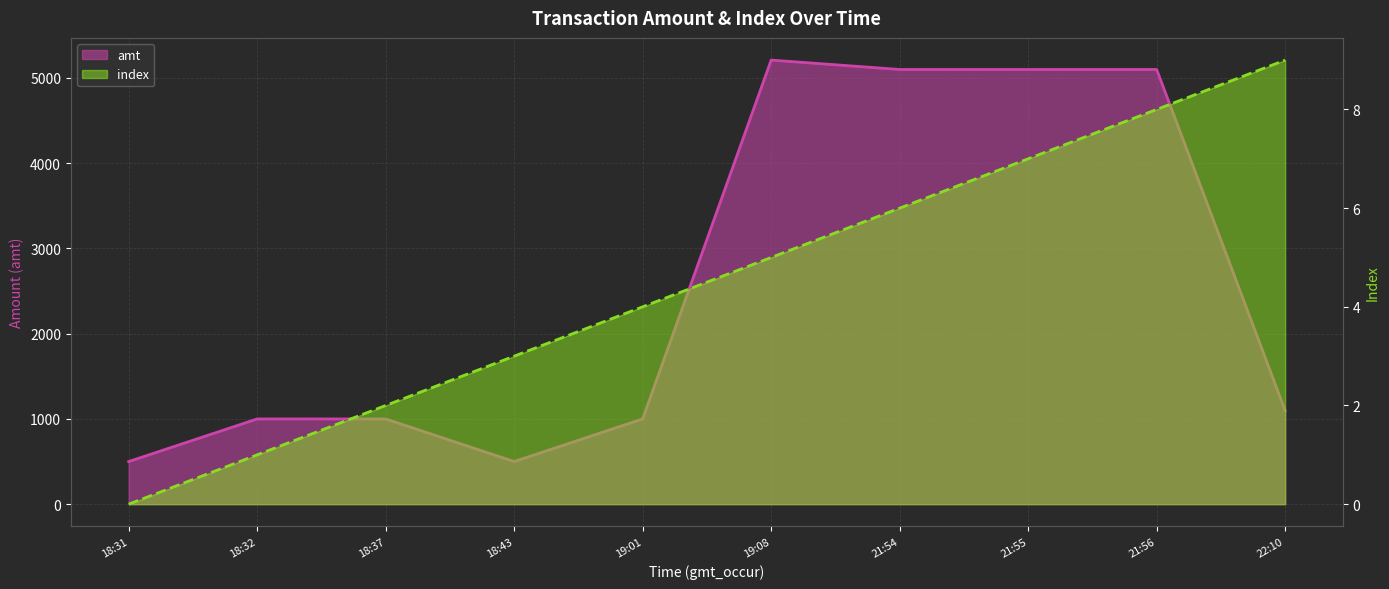

At which category does amt reach its first local valley?

18:43